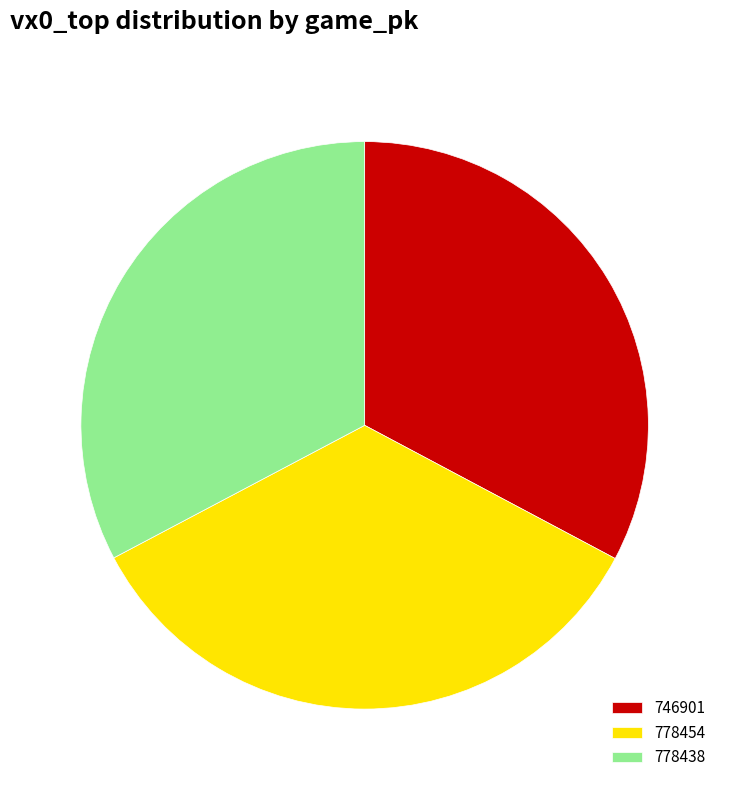

The 778438 slice represents 33% of the pie. True or false?

True